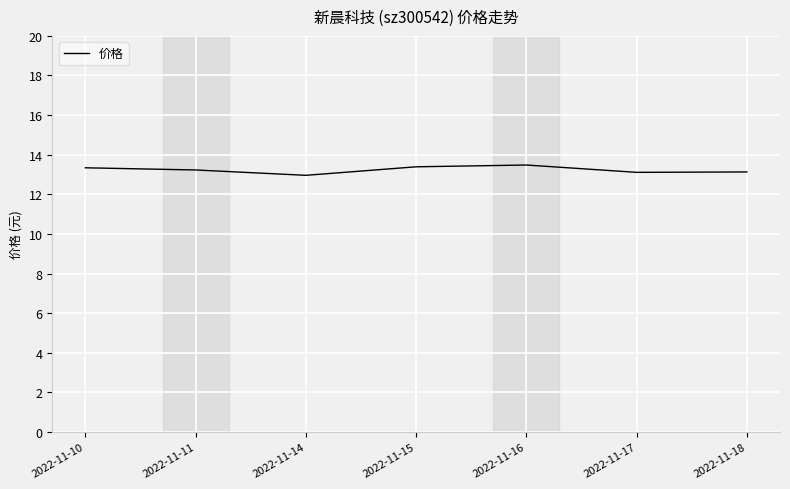

True or false: the data has more than 2 interior local peaks.

False